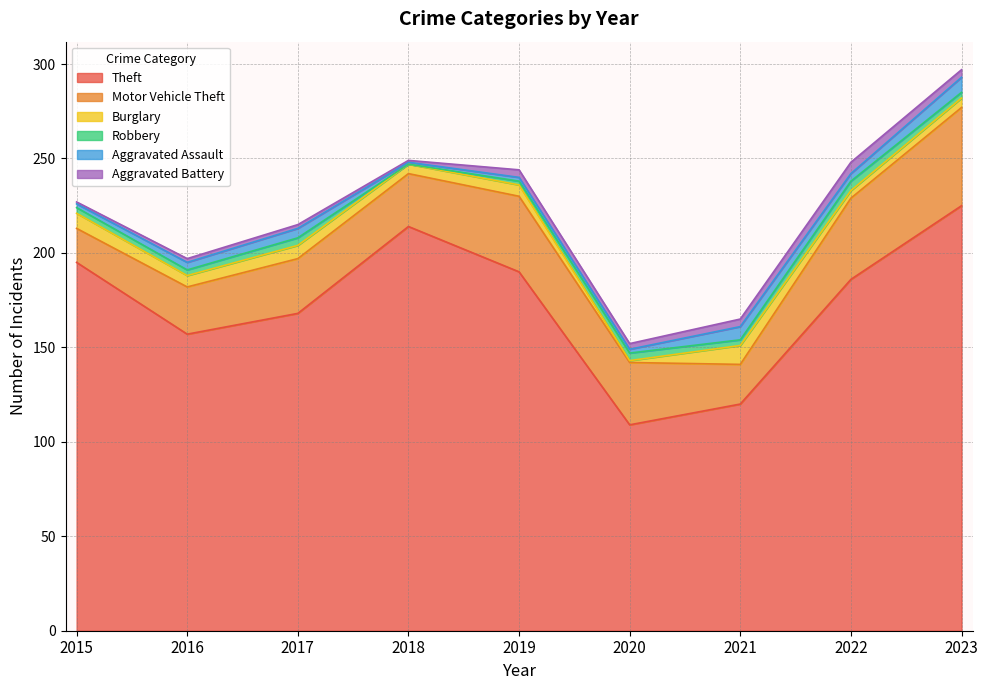

Reading left to right, extract all data points from this chart.

Theft: 195	157	168	214	190	109	120	186	225
Motor Vehicle Theft: 18	25	29	28	40	33	21	43	52
Burglary: 8	6	7	5	6	1	10	4	5
Robbery: 3	3	4	0	2	4	3	5	3
Aggravated Assault: 2	4	5	1	2	2	7	4	8
Aggravated Battery: 1	2	2	1	4	3	4	6	4